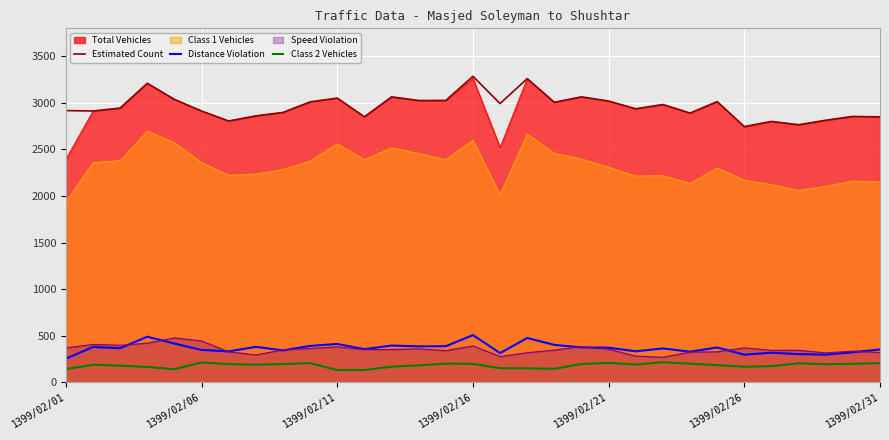

The value of Distance Violation at 8 is 153. True or false?

False